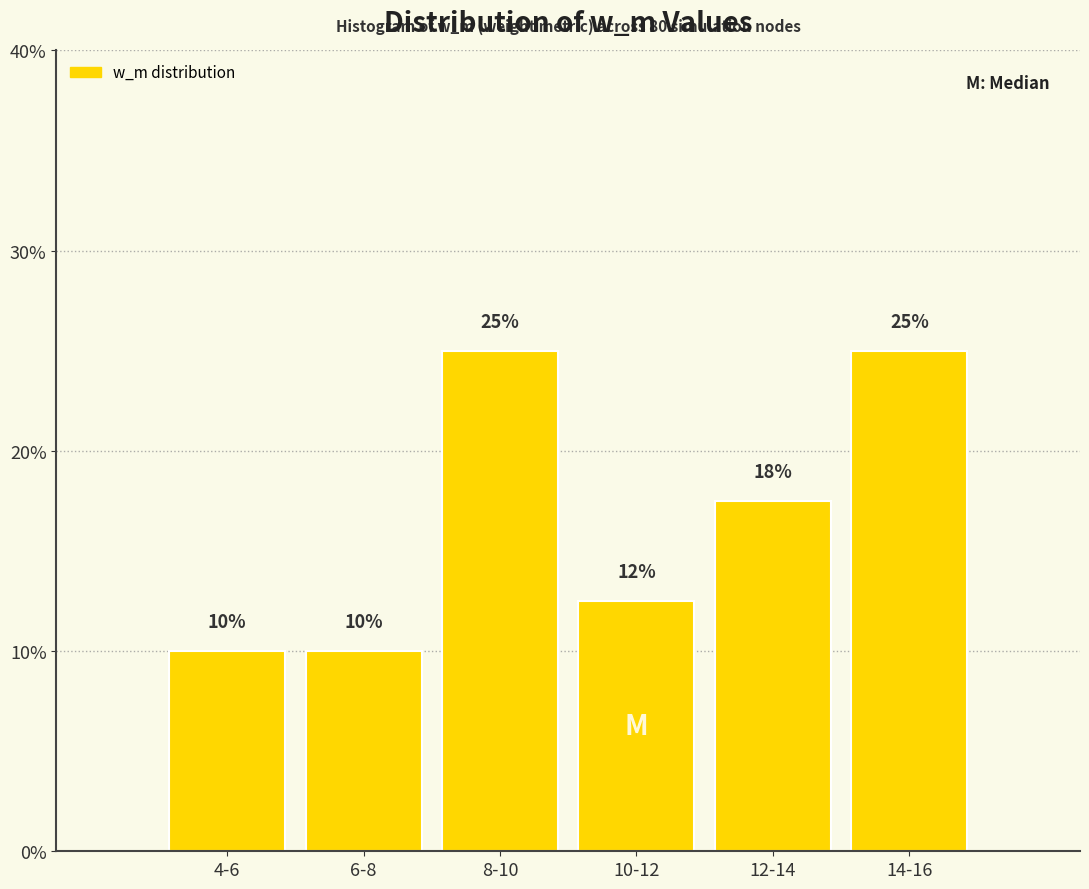

Approximately how many times larger is the value at 4-6 compared to 14-16?

0.4